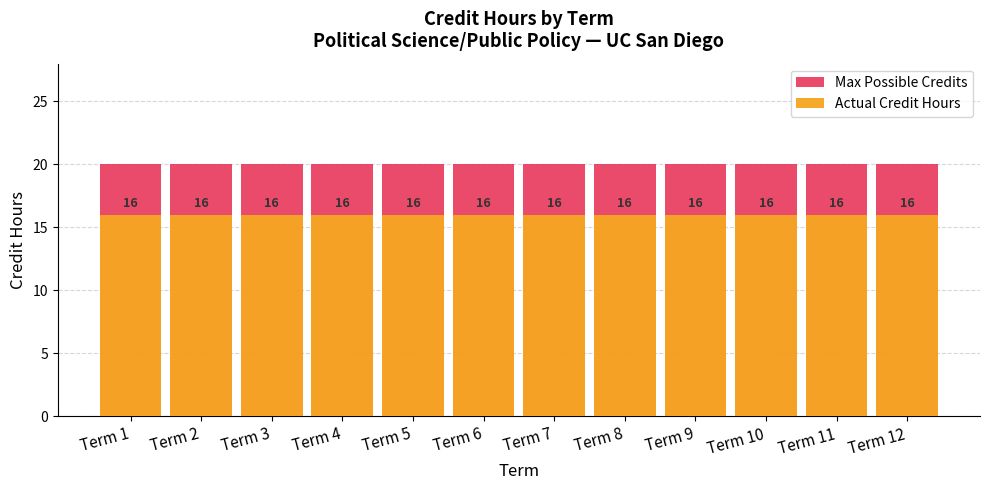

What are all the series names shown in the legend?

Max Possible Credits, Actual Credit Hours